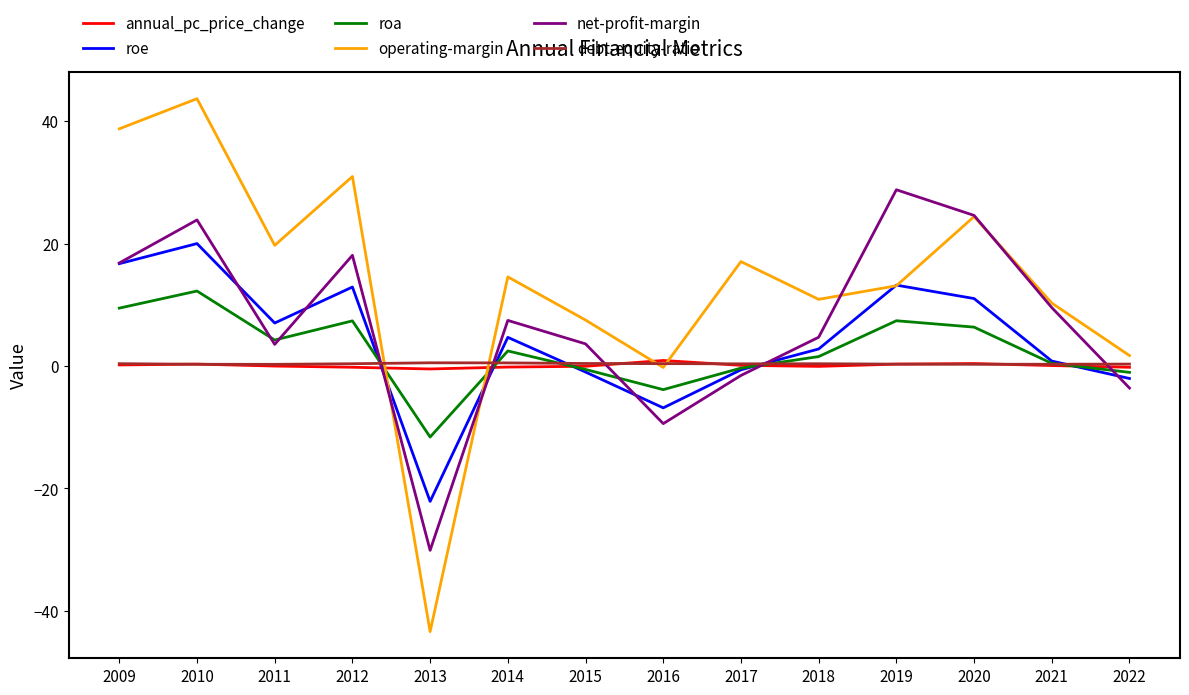

How many lines are shown in the chart?

6